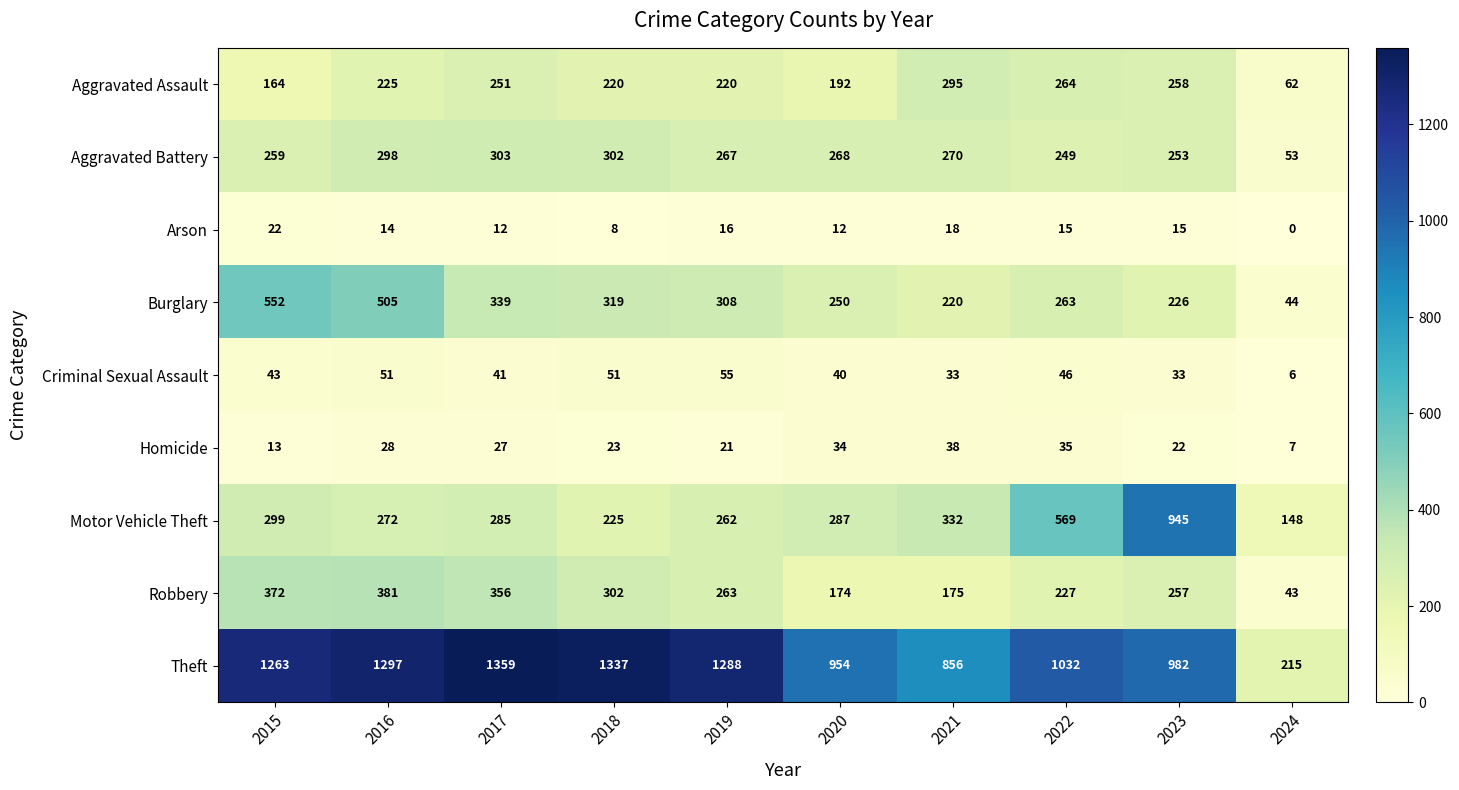

Which series has the widest spread of values?

Theft